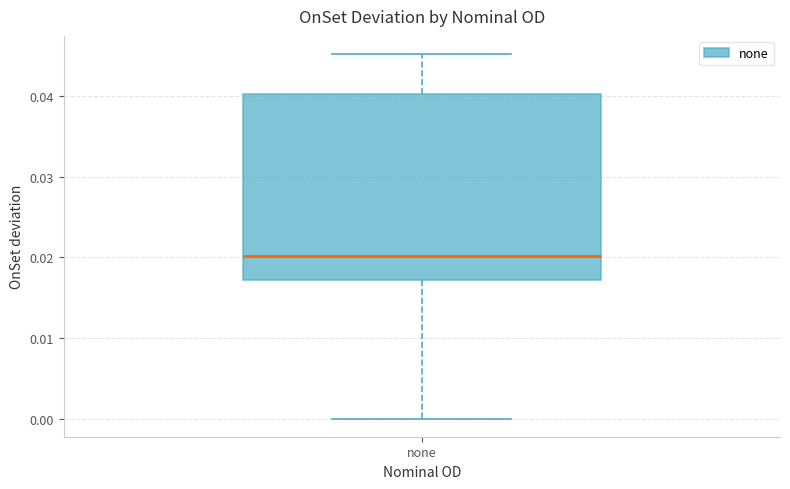

Where is the upper edge of the box for none on the y-axis? The values are not printed on the chart, so give them approximately, as read against the axis.

0.040